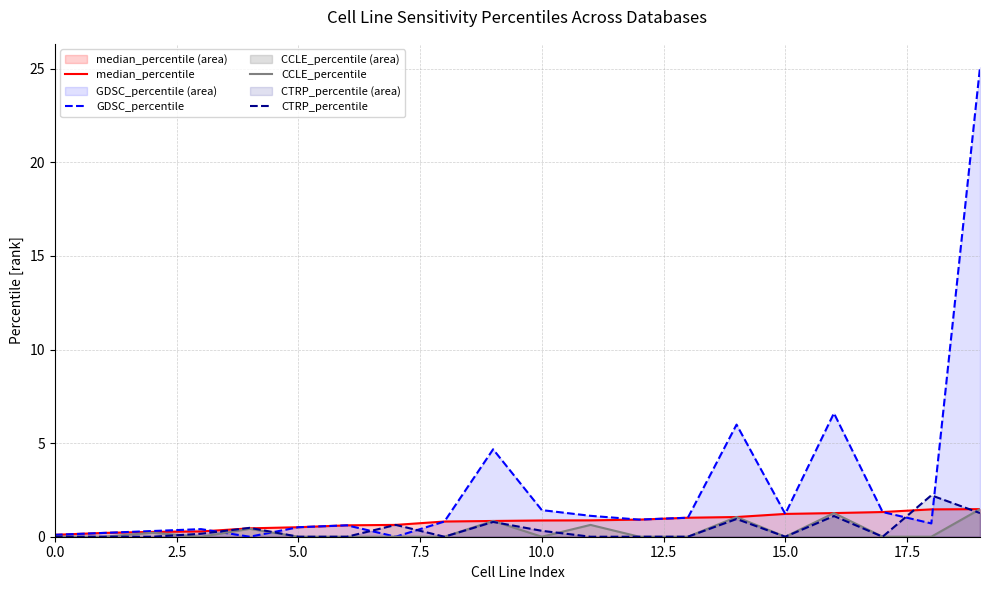

The GDSC_percentile series shows 1.2 at 12. True or false?

False